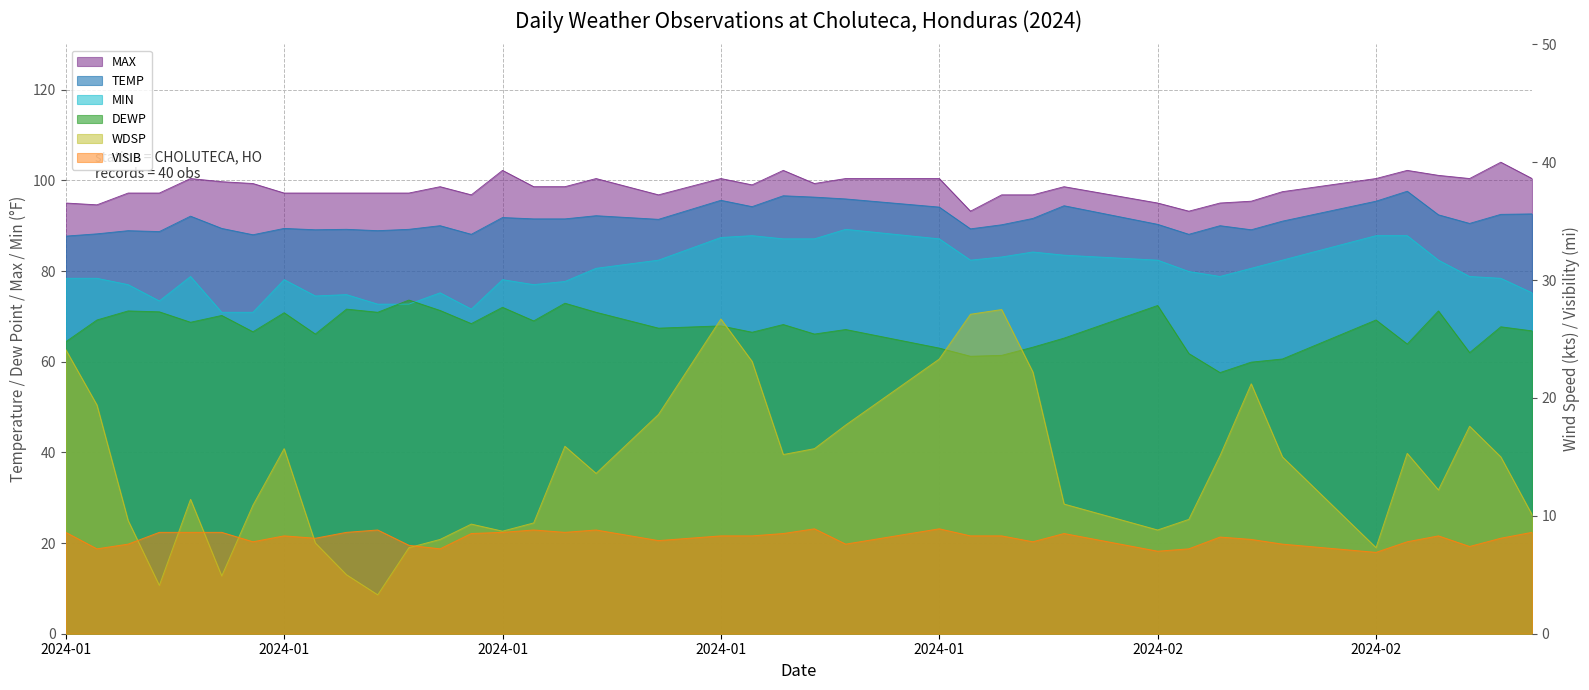

At which category does the chart reach its minimum across all series?

2024-01-11